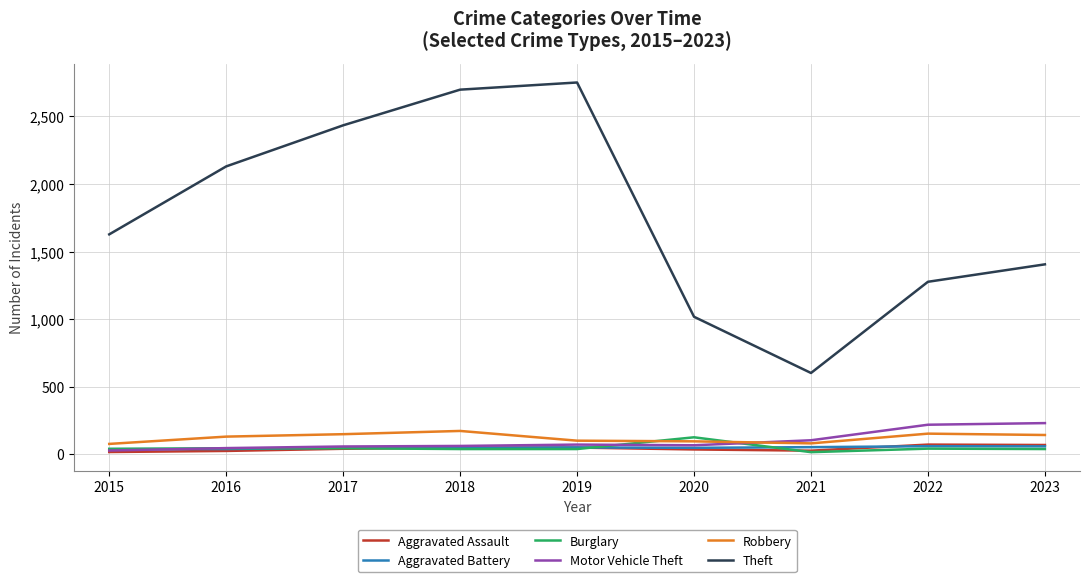

Which series has the largest total across all categories?

Theft